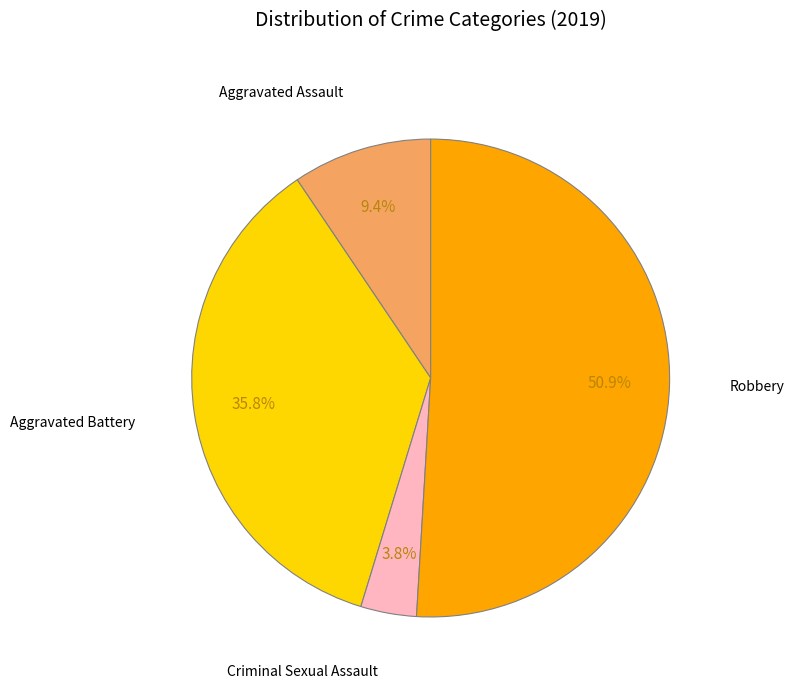

Which category has the smallest portion of the pie?

Criminal Sexual Assault